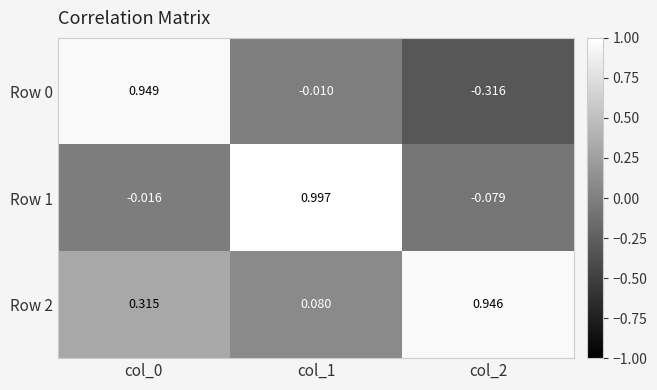

Is the value of Row 0 at col_0 greater than the value of Row 1 at col_0?

Yes